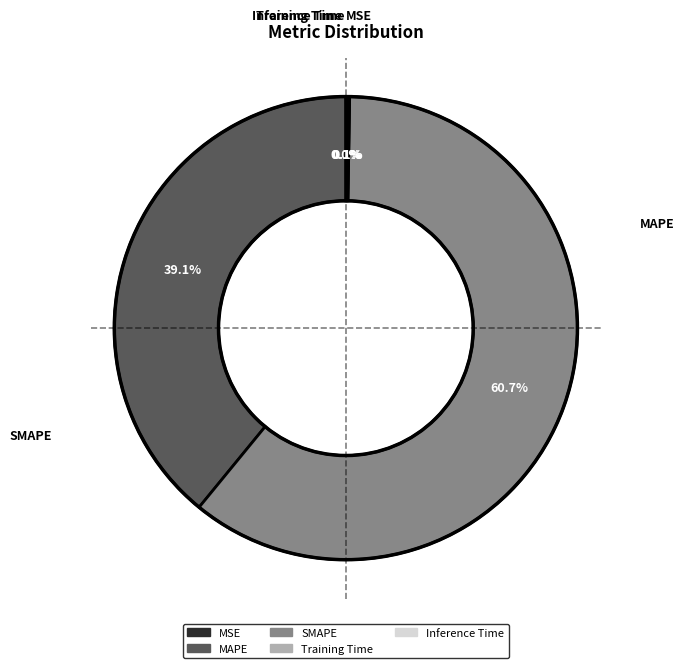

Combined, do MAPE and SMAPE account for over 50%?

Yes